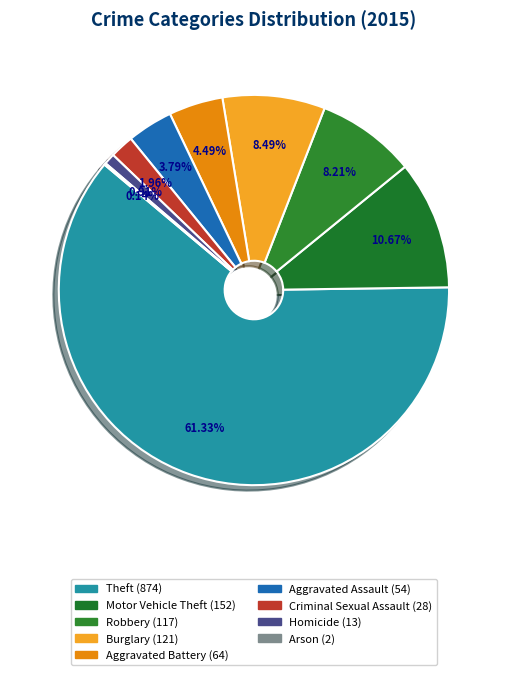

To the nearest percent, what is the average slice percentage?

11%